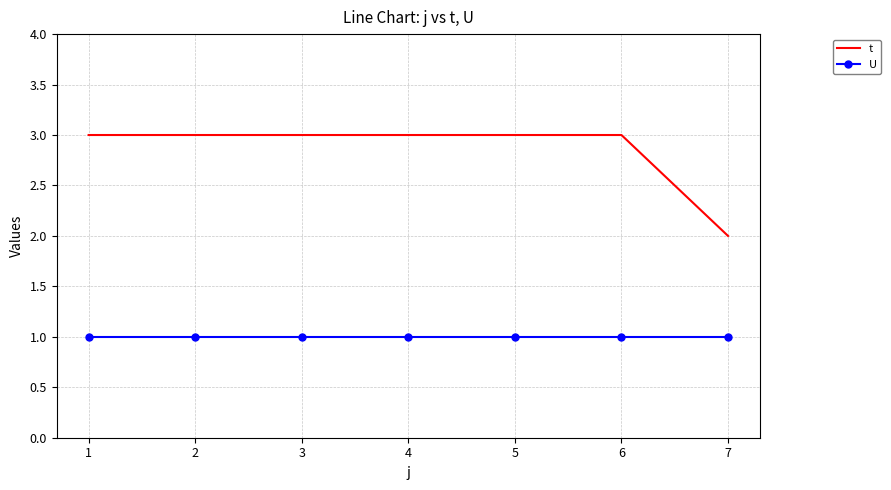

List the series in order of their overall mean, lowest first.

U, t